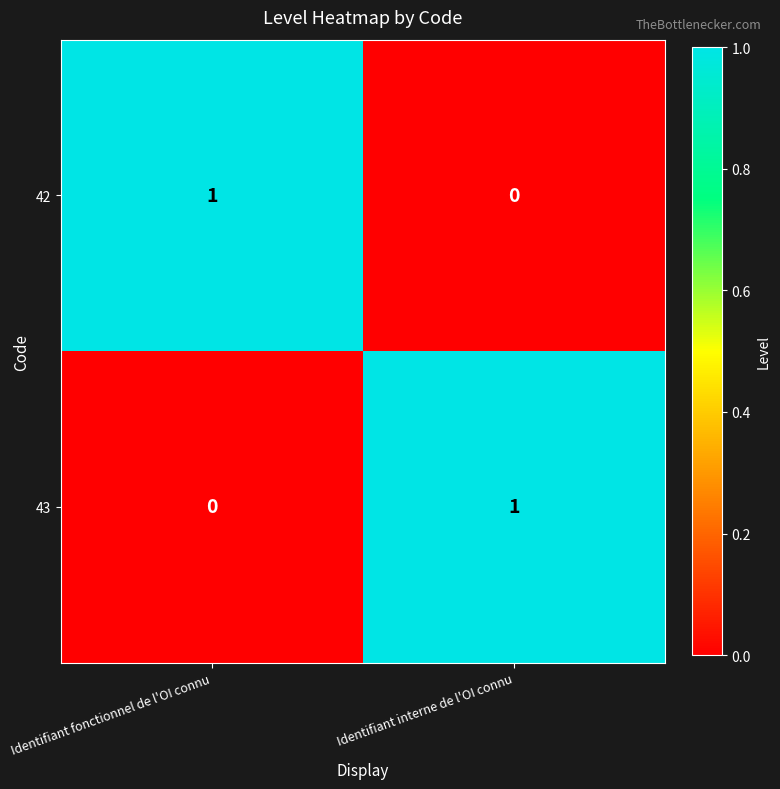

Count the number of categories in the chart.

2